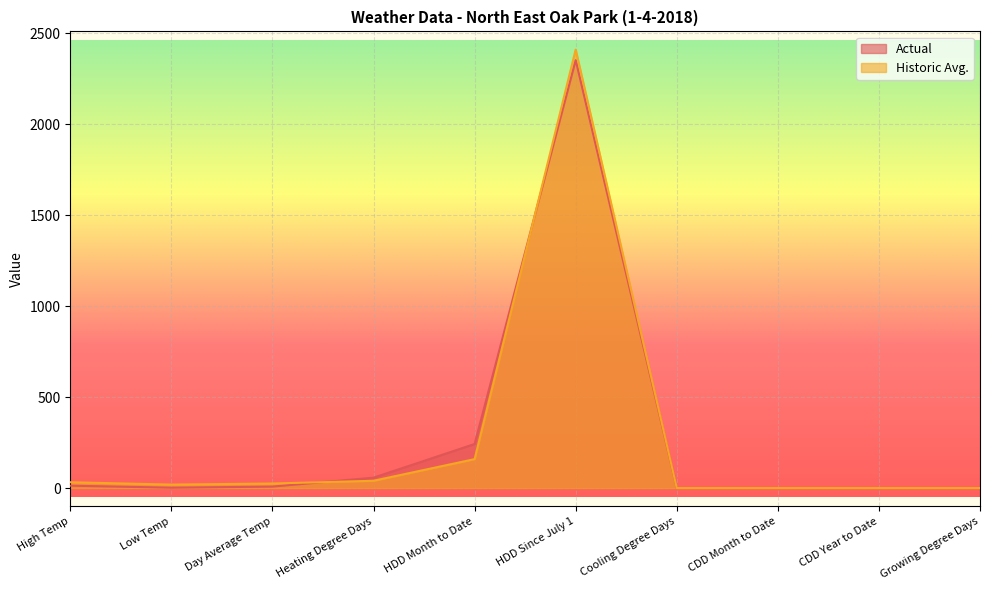

At how many categories does at least one series exceed 1455?

1